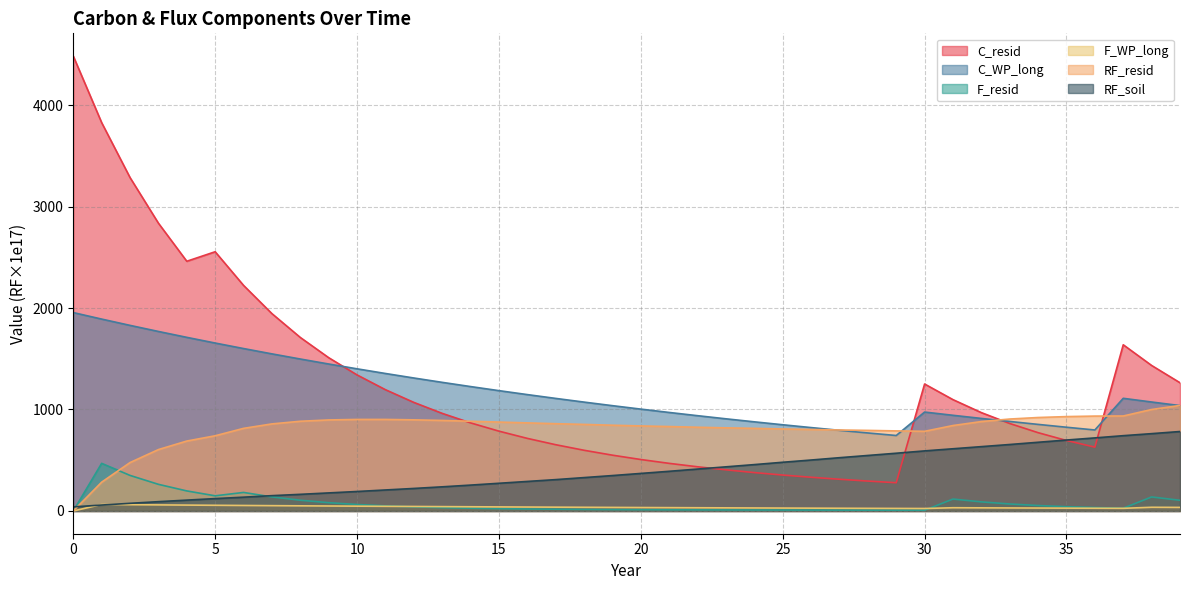

What is the sum of the RF_resid values at 25 and 3?

1413.0